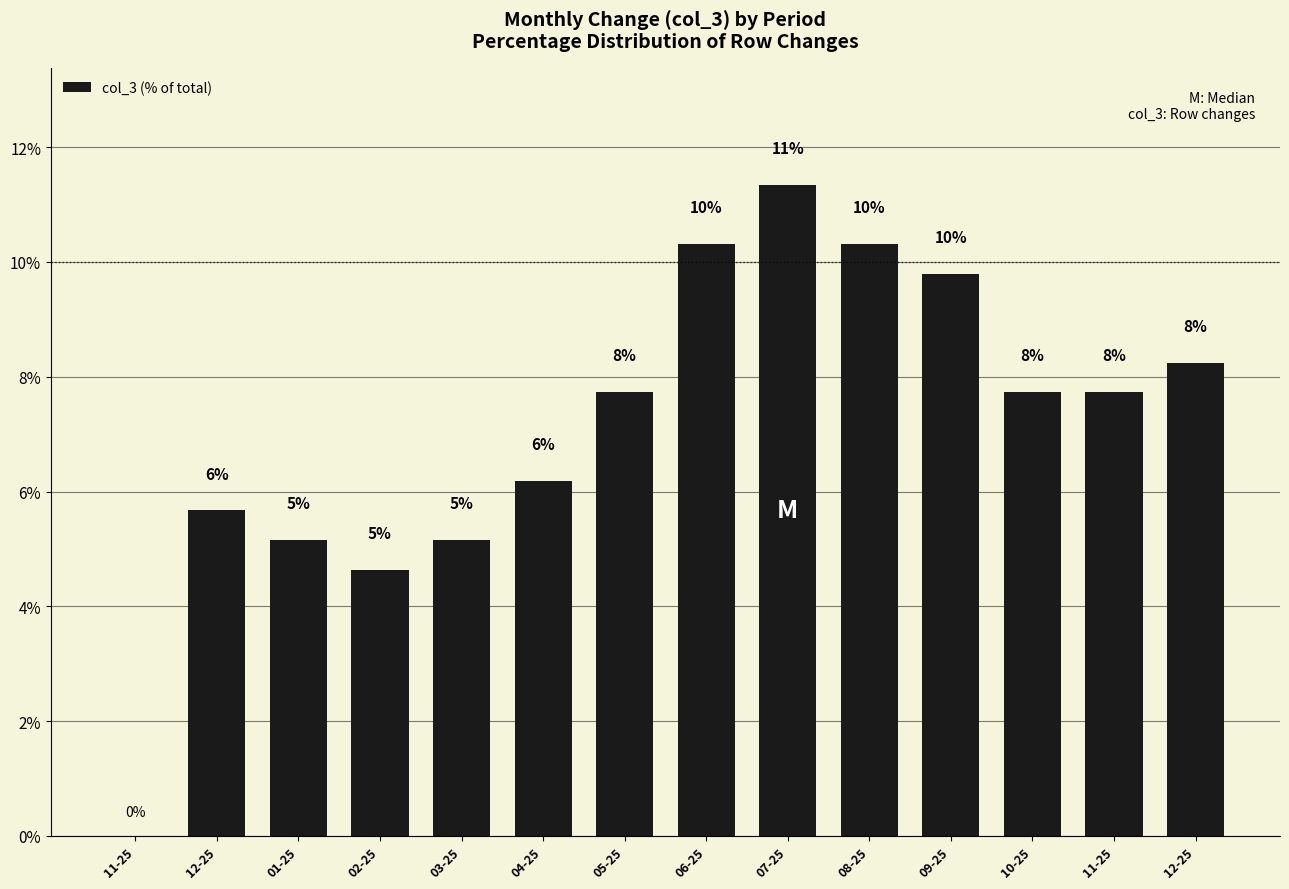

Where does the data first go above 7?

05-25